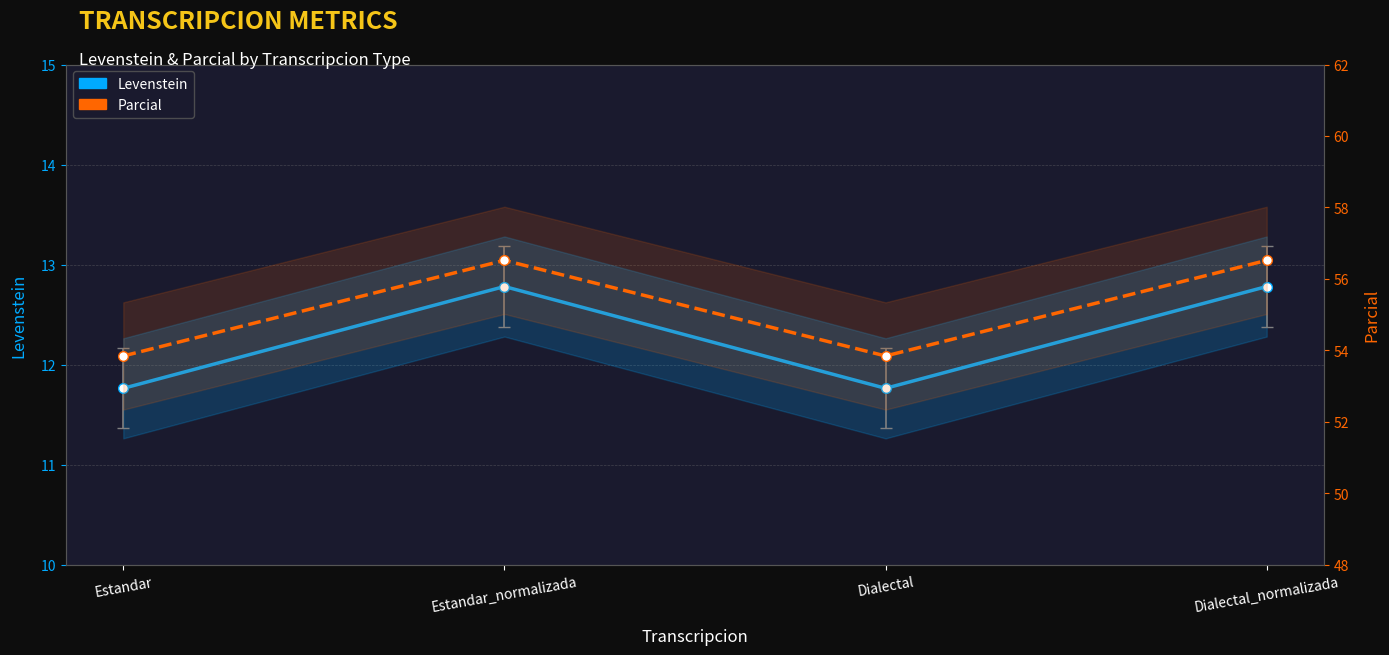

True or false: Levenstein has more than 1 points higher than both neighbors.

False